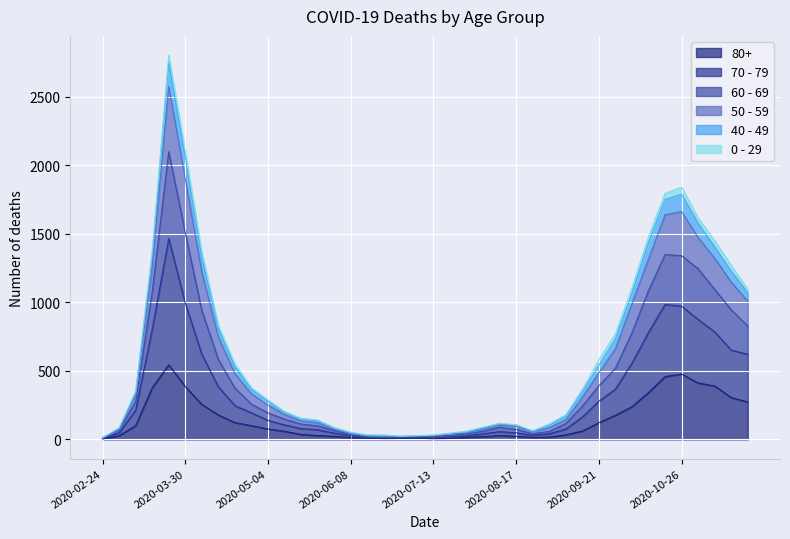

What is the sum of the 60 - 69 values at 2020-11-02 and 2020-04-13?

2389